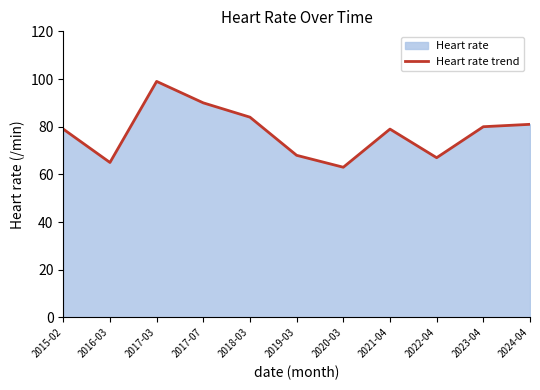

What is the minimum value shown in the chart?

63